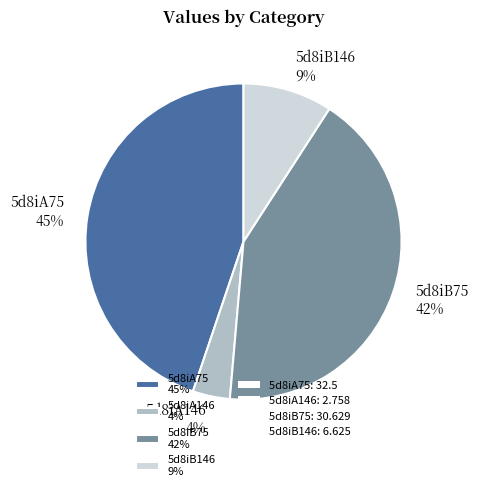

Which slice is the smallest?

5d8iA146